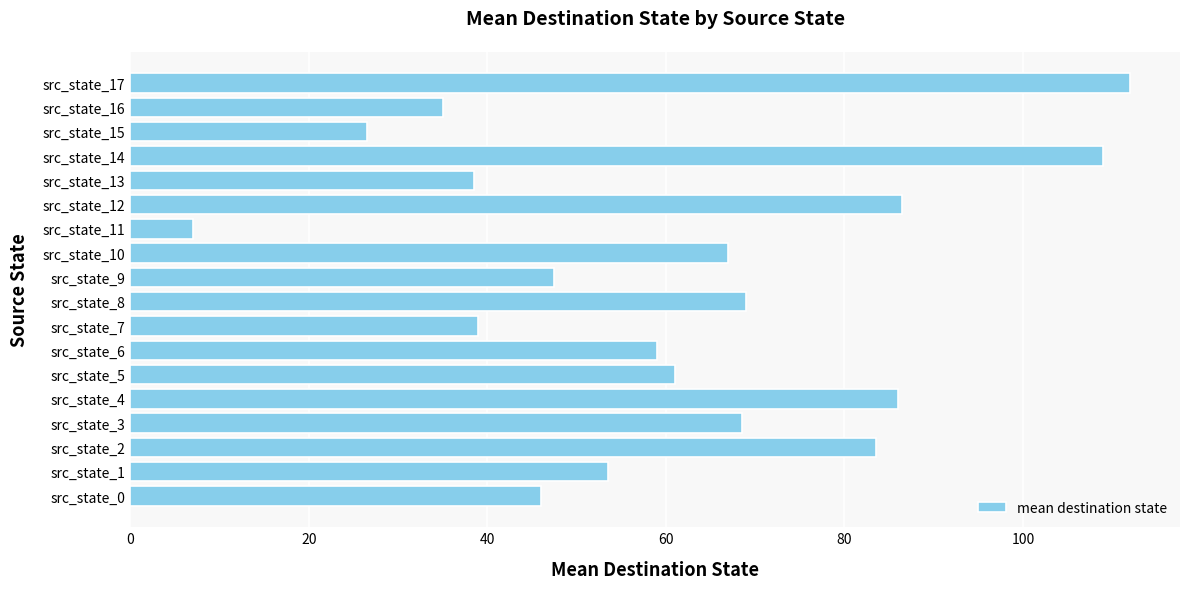

Approximately how many times larger is the value at src_state_14 compared to src_state_12?

1.3